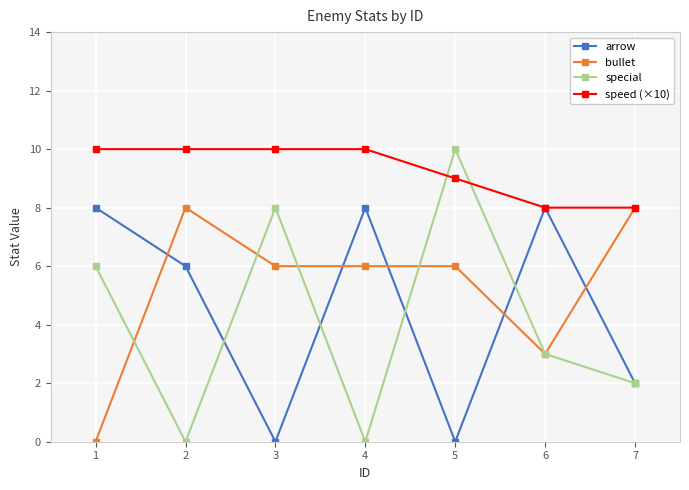

What is the total value across all series at 6?

22